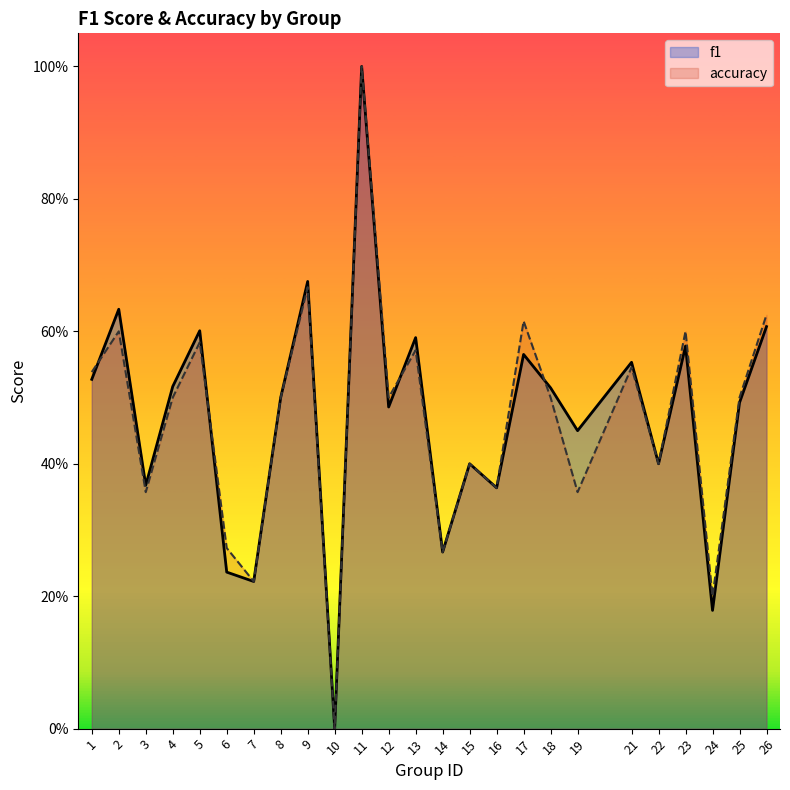

What is the difference between the second highest and second lowest values in the f1 series?

0.5